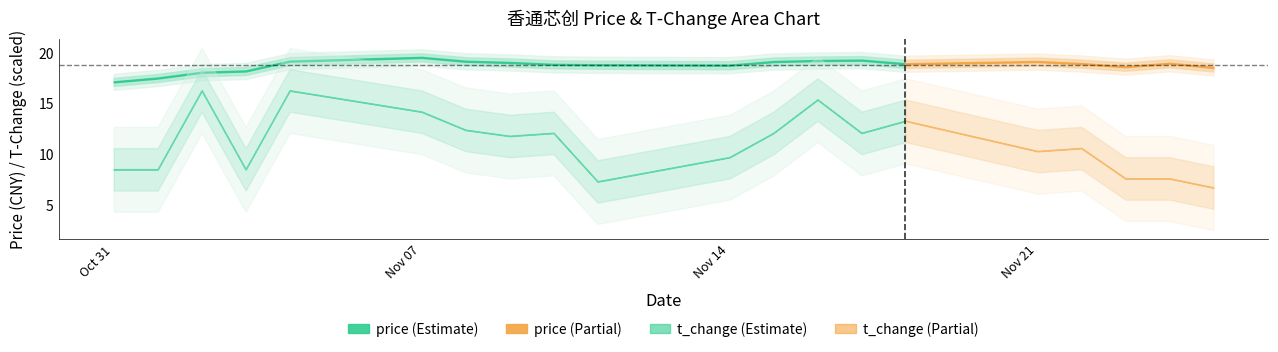

What is the difference between the price values at 2022-11-10 and 2022-11-24?

0.1